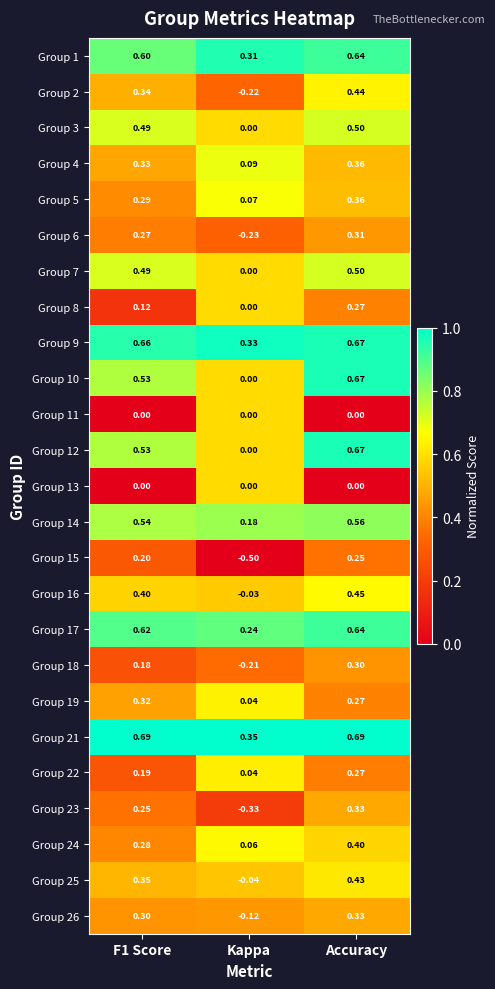

Which category has the lowest value across all series?

Kappa